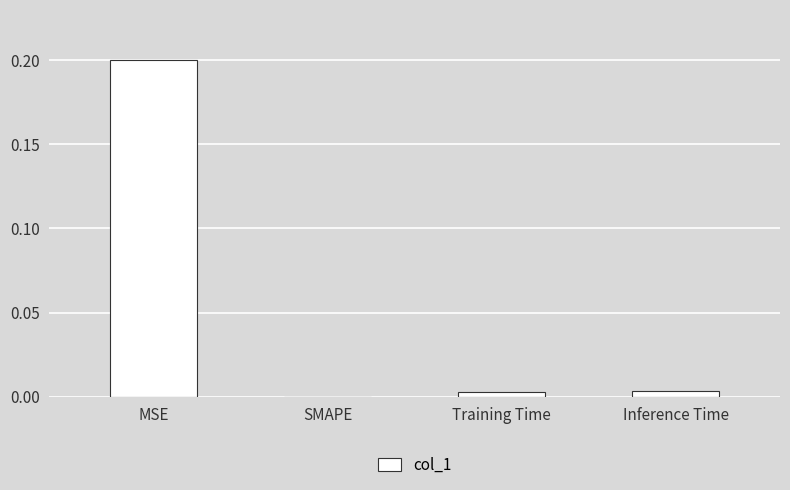

At which category does the chart reach its peak across all series?

MSE